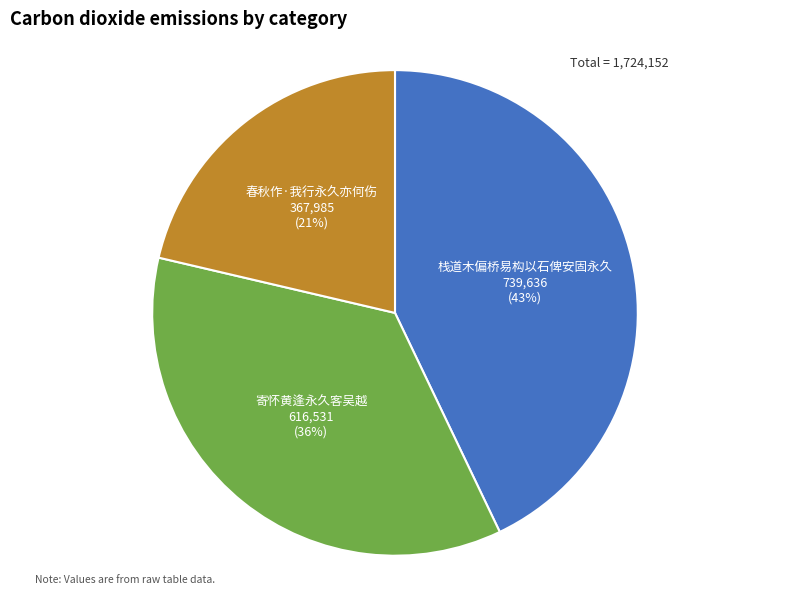

Does any single category account for the majority?

No